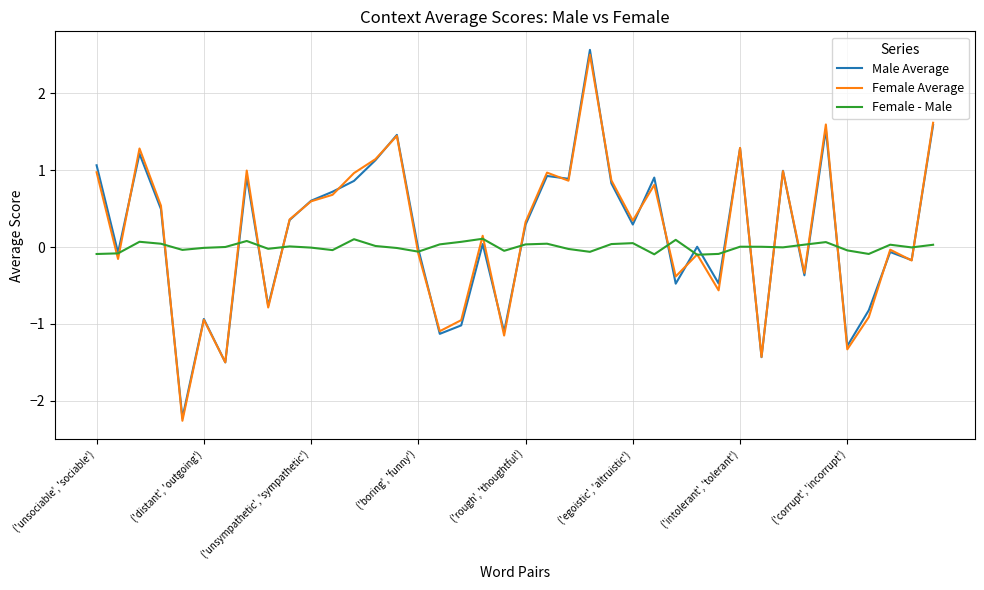

What is the maximum value for Male Average?

2.6